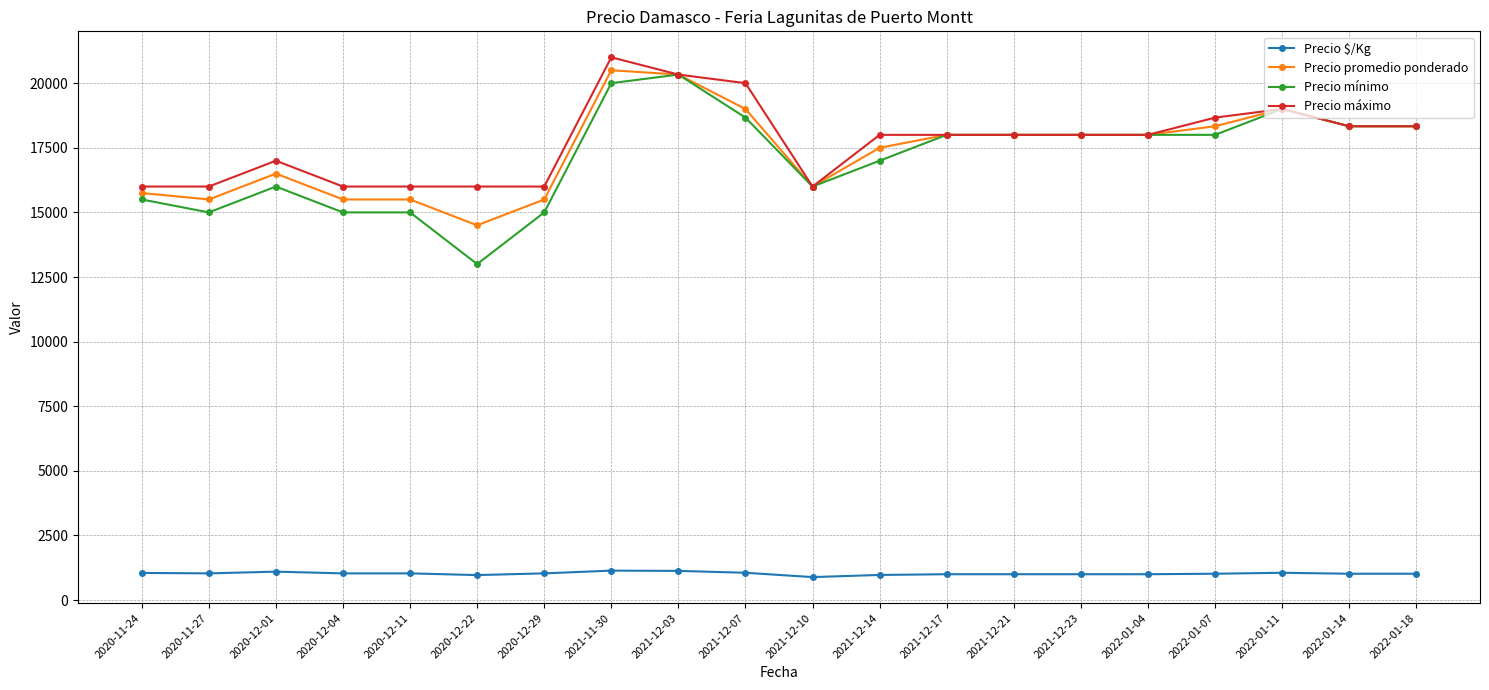

At how many categories does at least one series exceed 13942?

20